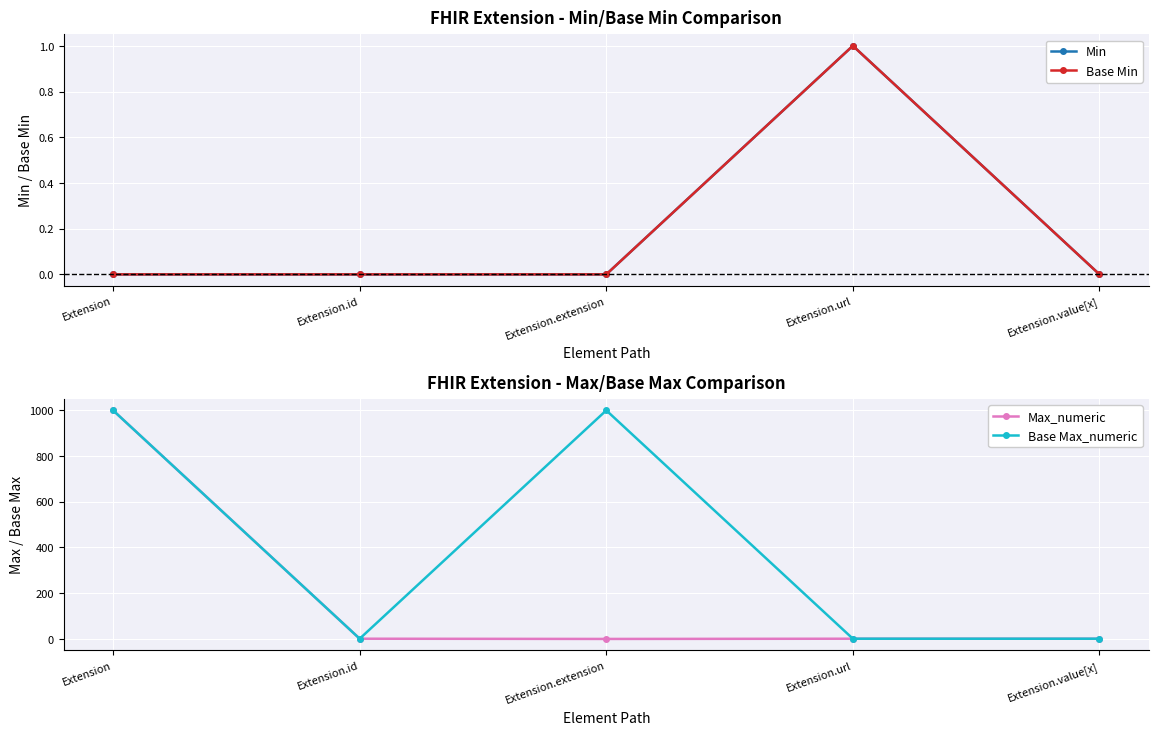

Count the number of data series in this chart.

4